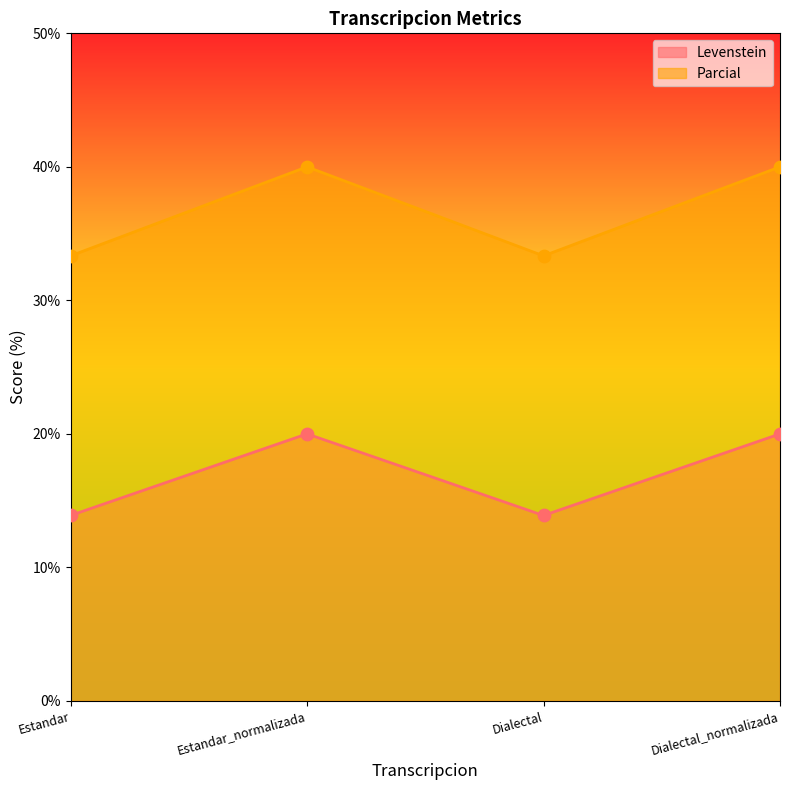

What are all the series names shown in the legend?

Levenstein, Parcial